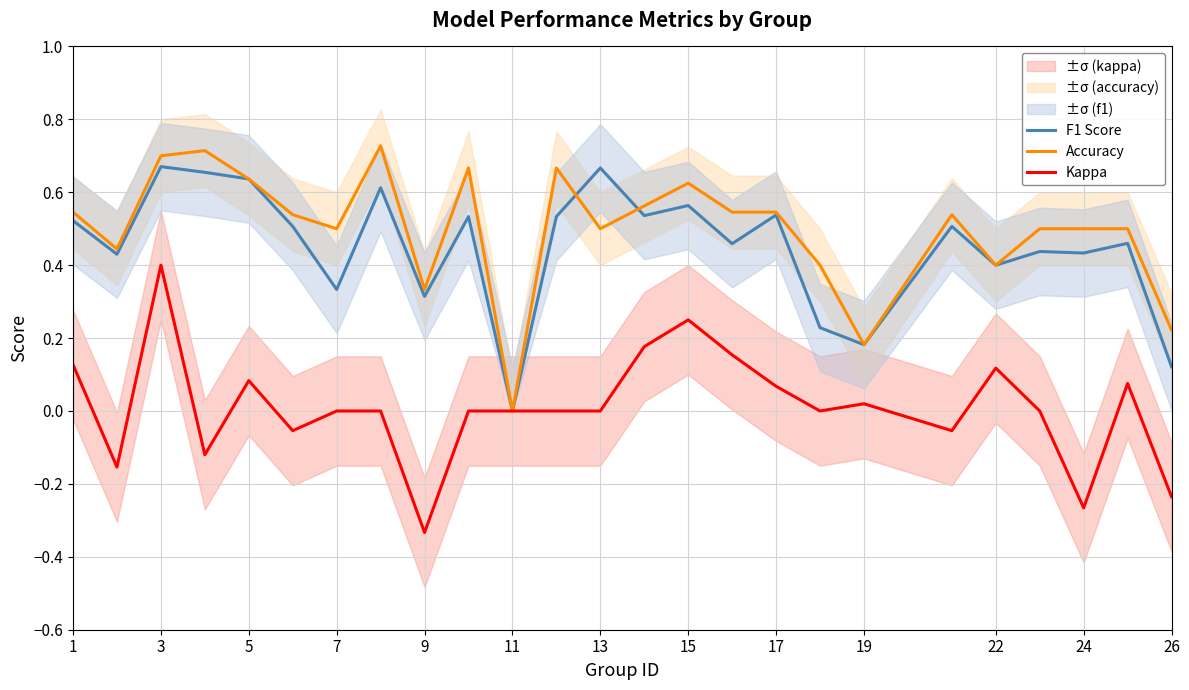

Is it true that Kappa equals 0.0 at 7?

True